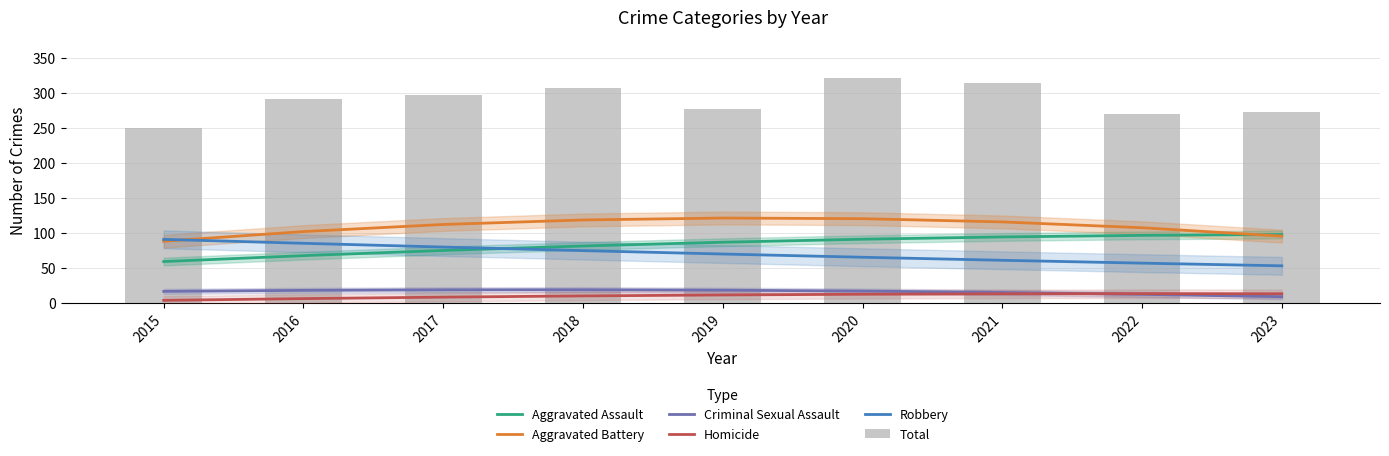

At how many categories does at least one series exceed 42?

9